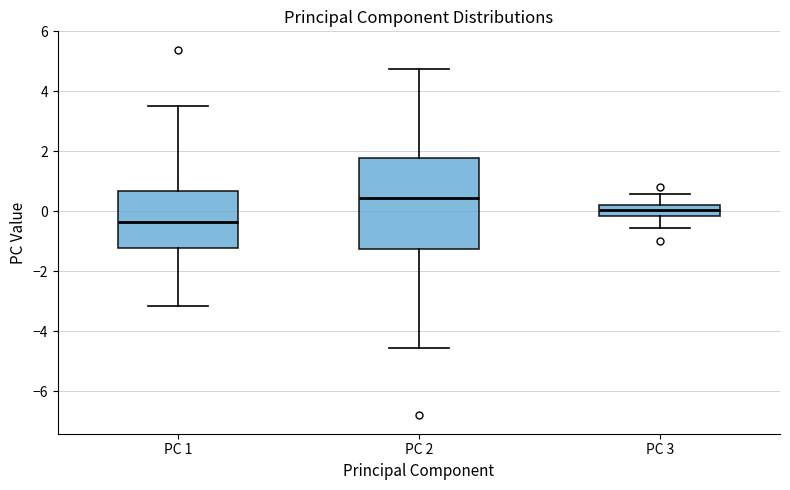

Comparing the boxes themselves (not the whiskers), which one is the tallest?

PC 2